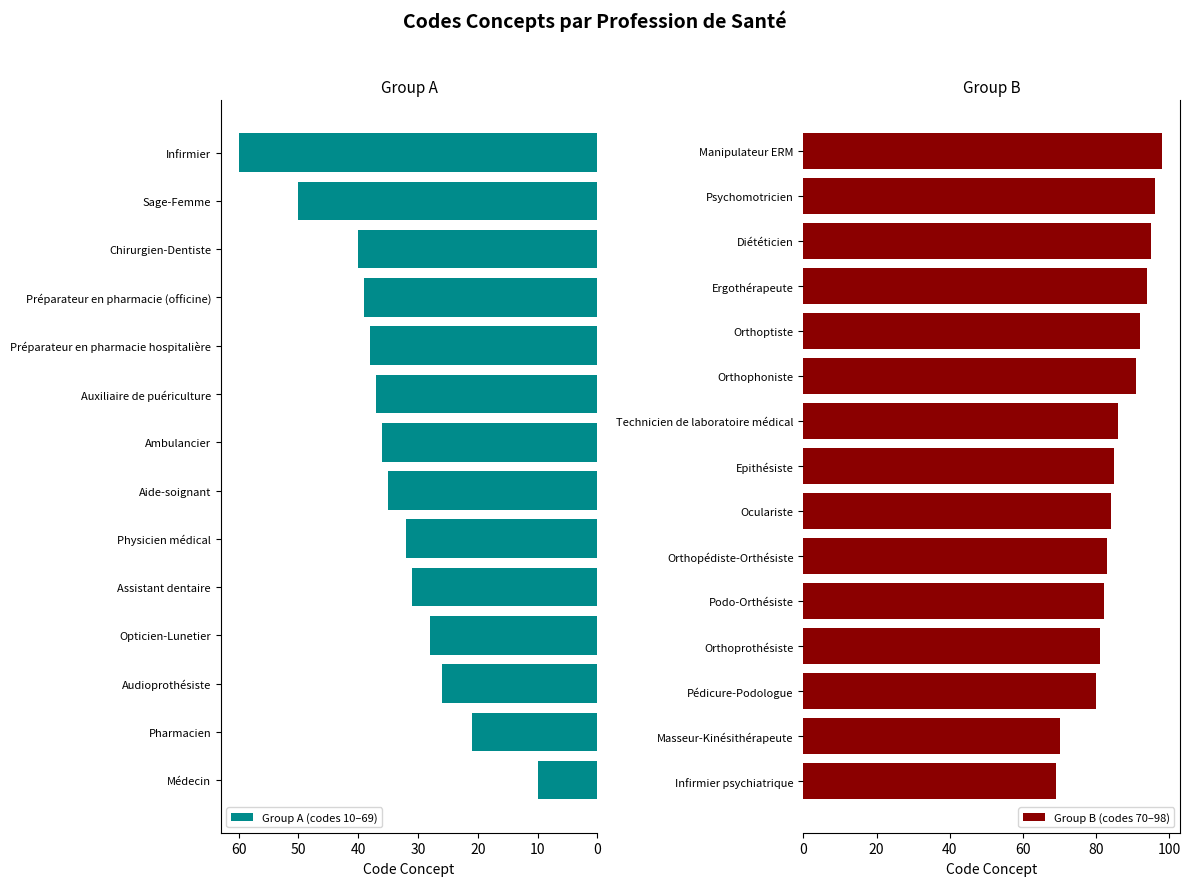

What is the sum of all values?

1769